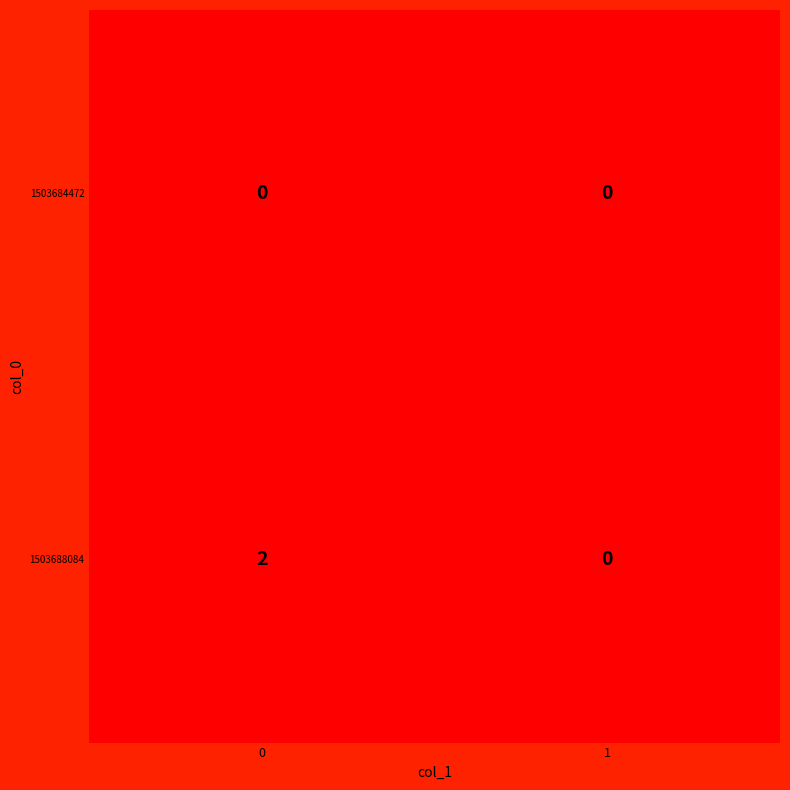

Rank the series by their maximum value, from lowest to highest.

1503684472, 1503688084